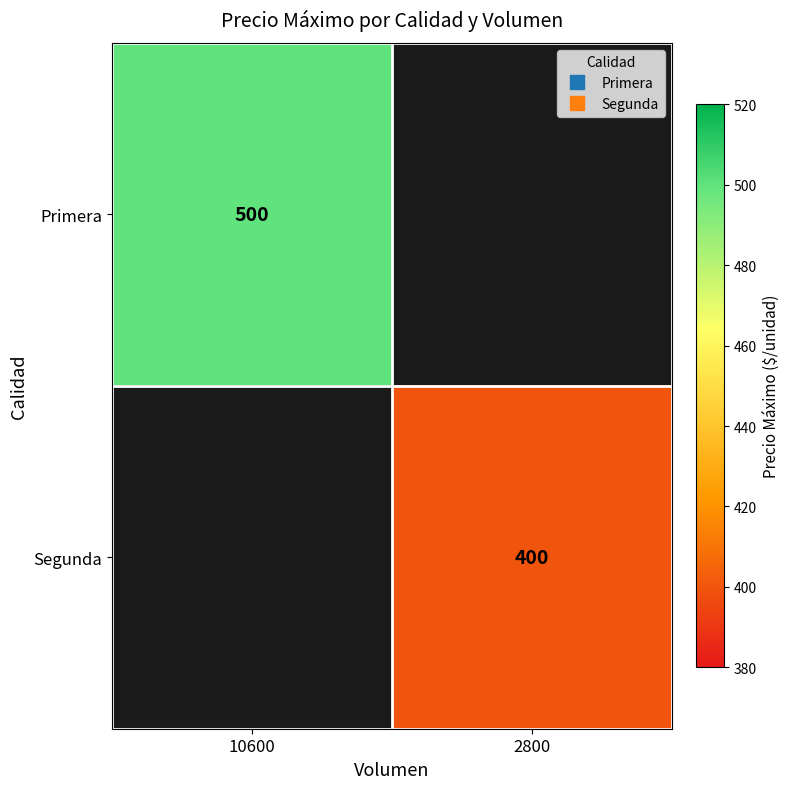

The Segunda series shows 400.0 at 2800. True or false?

True